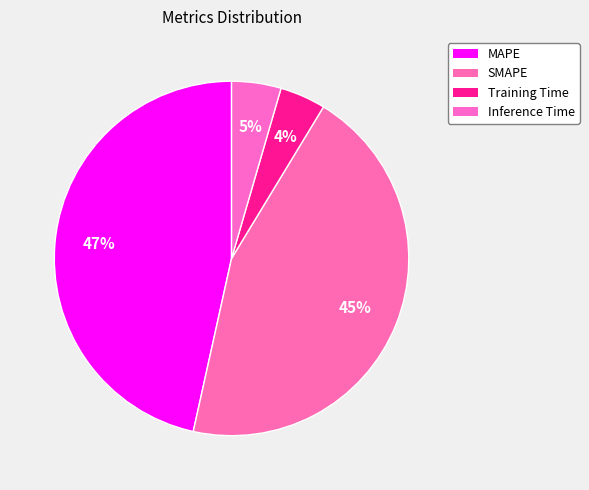

How many segments does this pie chart have?

4